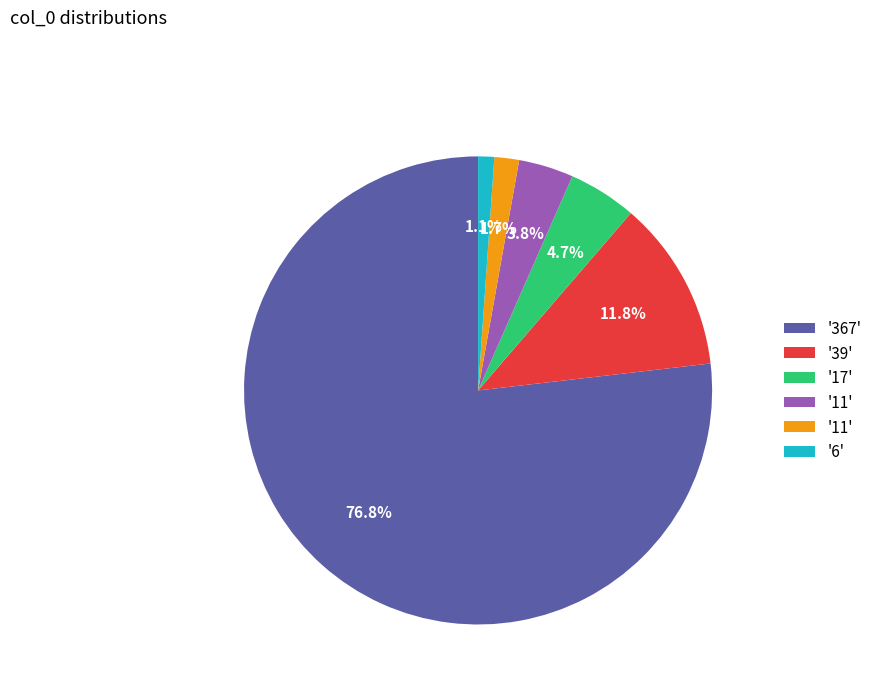

How many segments does this pie chart have?

6